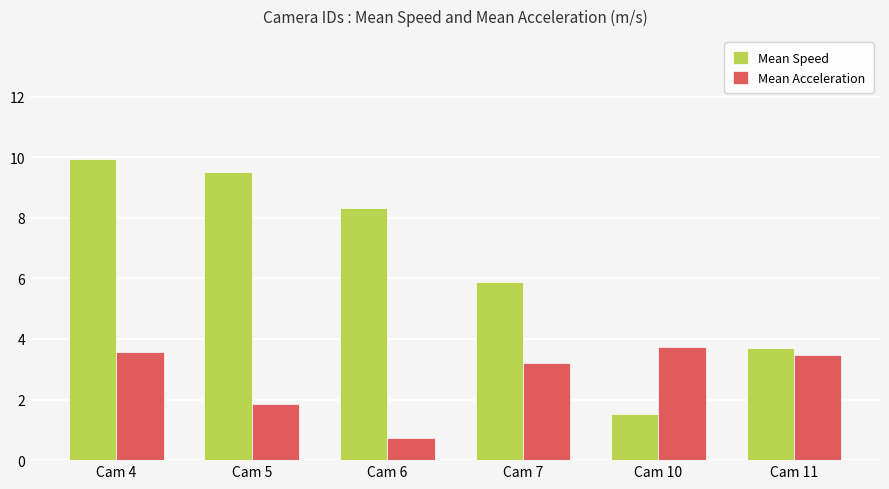

At which category is the sum across all series the highest?

Cam 4